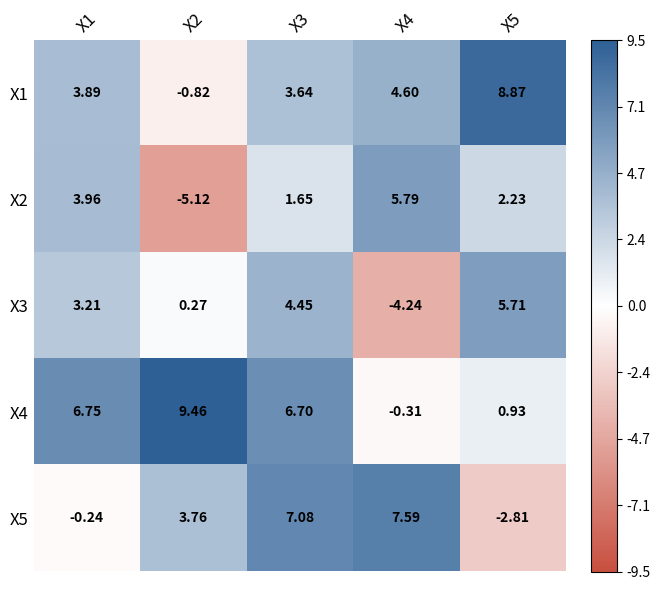

What is the smallest value displayed?

-5.1